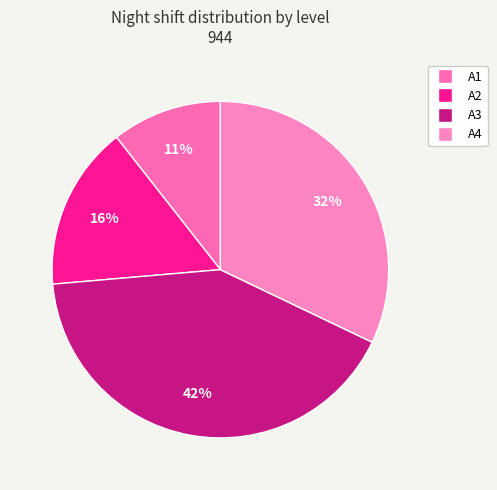

Is it true that A4 is 32% of the pie?

True